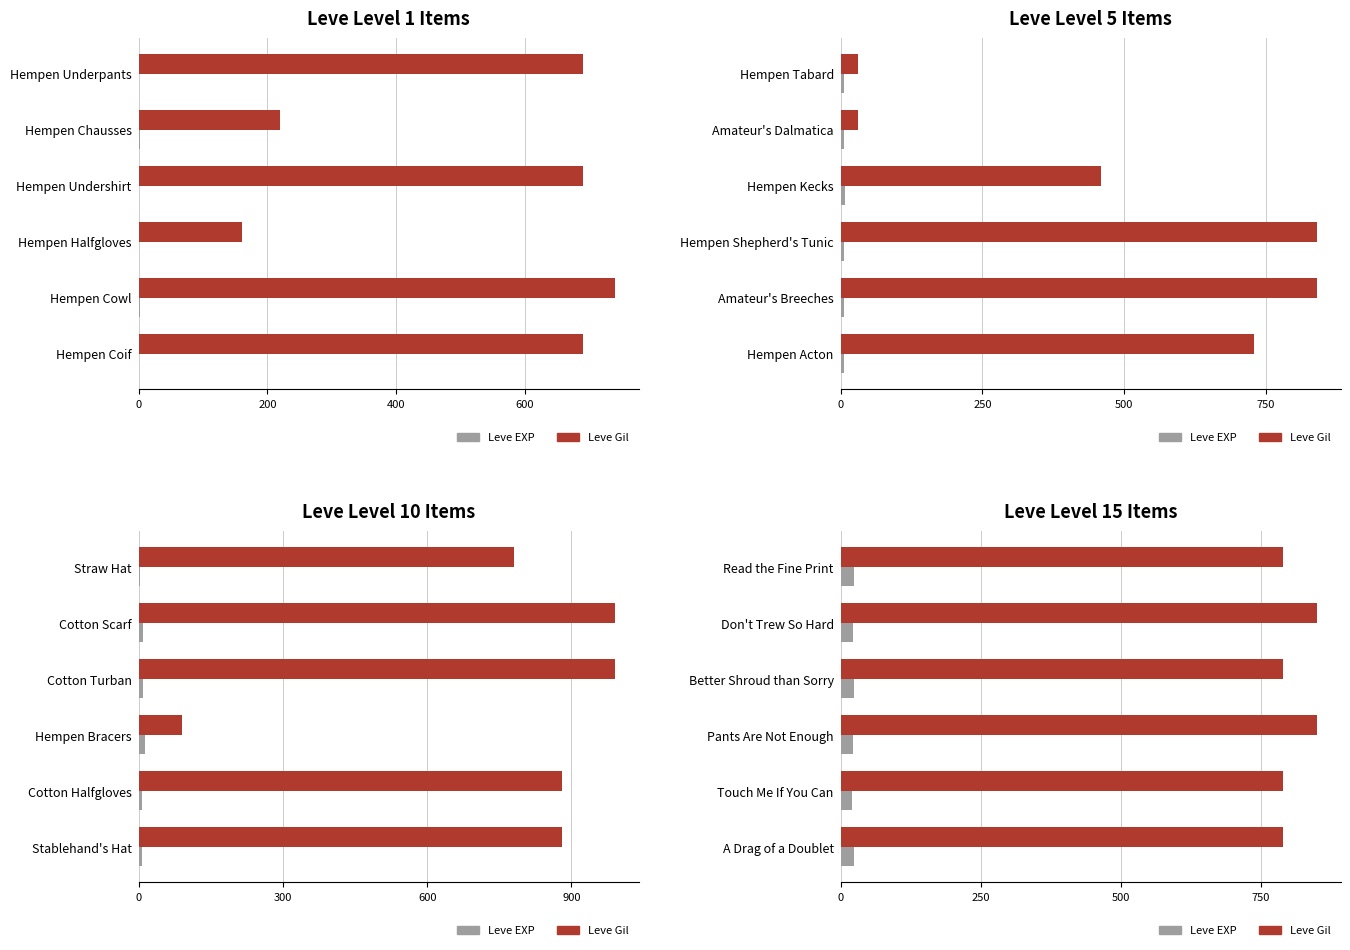

What position from the left is Touch Me If You Can?

5